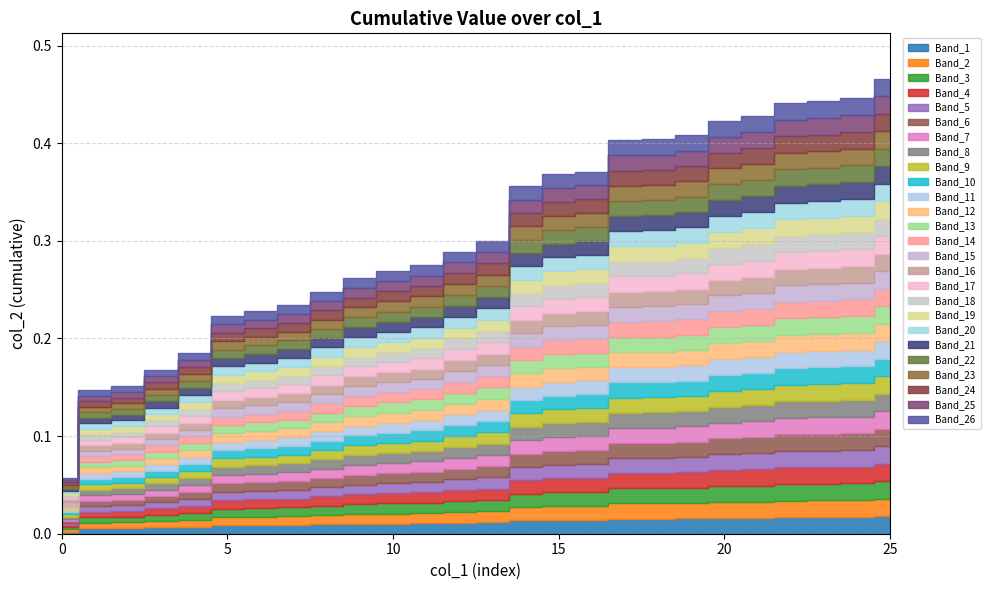

Rank the categories by value from lowest to highest.

0, 1, 2, 3, 4, 5, 6, 7, 8, 9, 10, 11, 12, 13, 14, 15, 16, 17, 18, 19, 20, 21, 22, 23, 24, 25